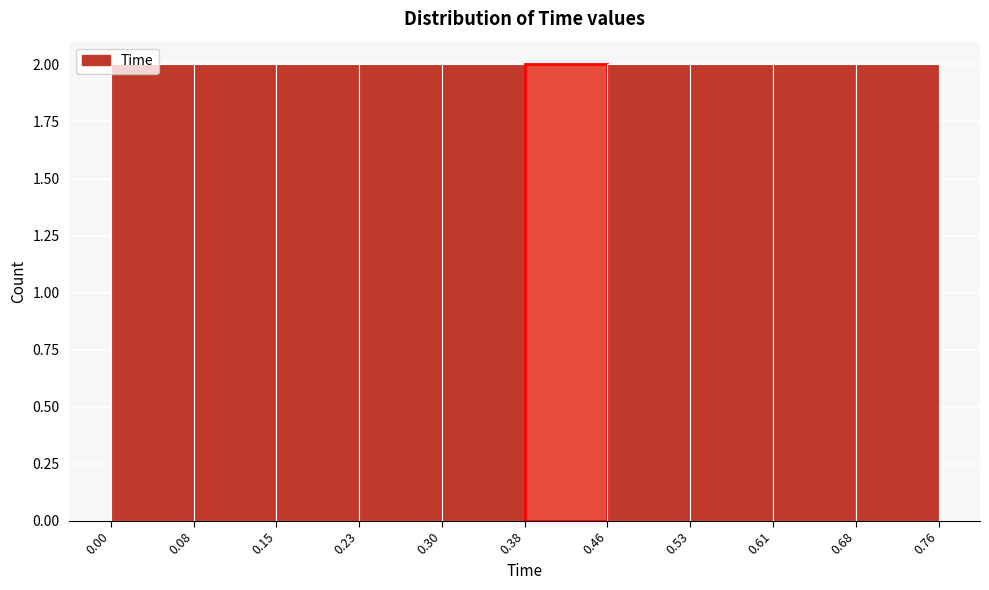

What is the height of the bar covering 0.15 to 0.23 on the x-axis? The values are not printed on the chart, so give them approximately, as read against the axis.

2